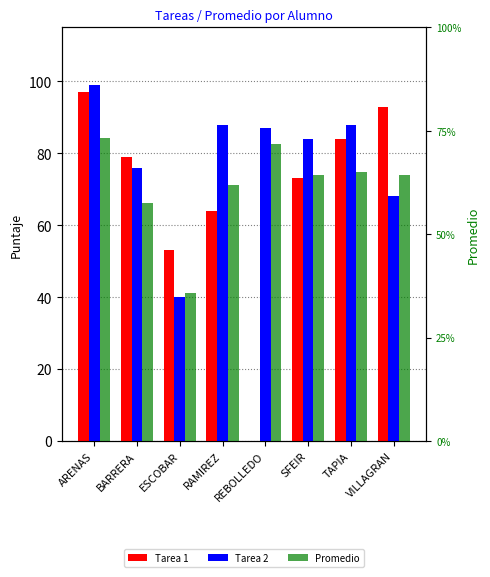

At how many categories does at least one series exceed 88?

2